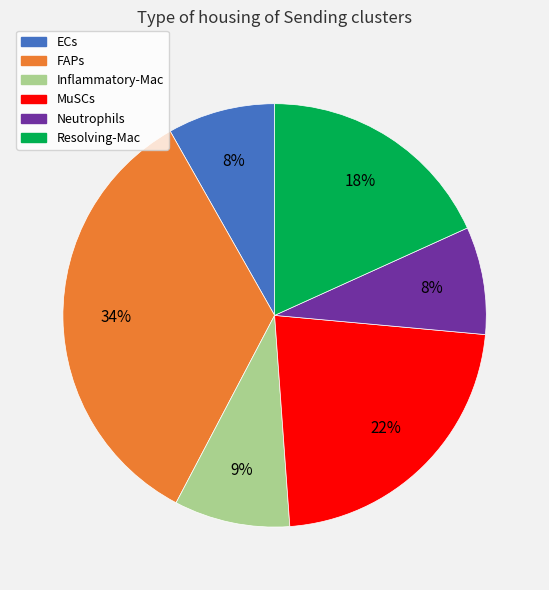

Is it true that ECs is 8% of the pie?

True